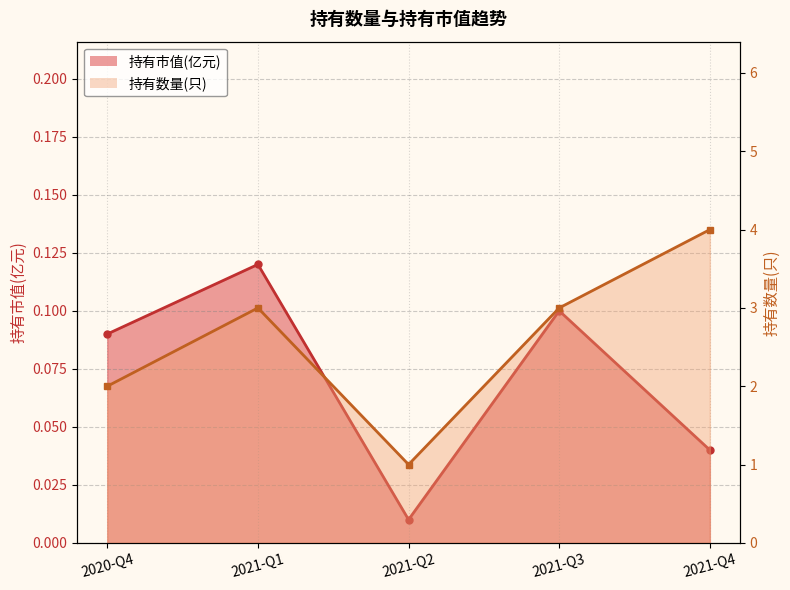

Reading left to right, extract all data points from this chart.

持有市值(亿元): 2020-Q4=0.1	2021-Q1=0.1	2021-Q2=0.0	2021-Q3=0.1	2021-Q4=0.0
持有数量(只): 2020-Q4=2.0	2021-Q1=3.0	2021-Q2=1.0	2021-Q3=3.0	2021-Q4=4.0